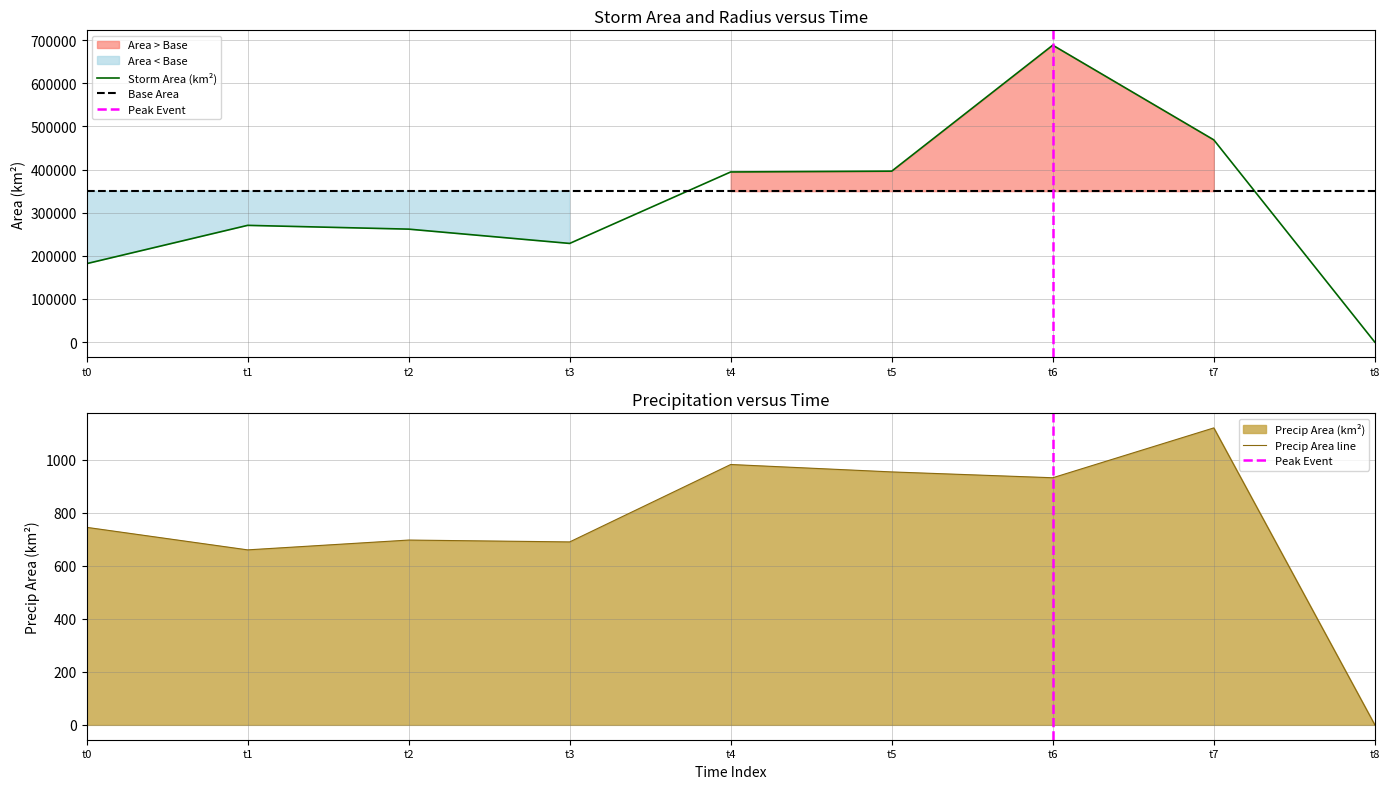

Where is Storm Area (km²) nearest to the value 344062?

t4